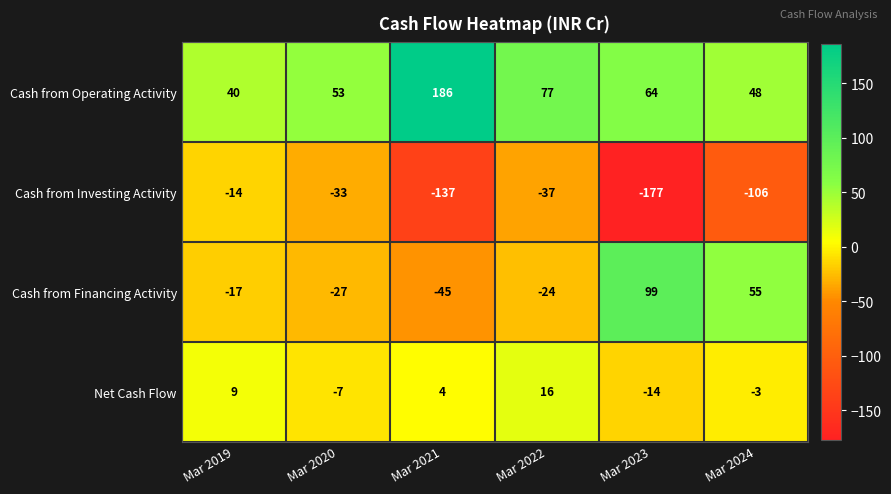

What is the difference between the maximum and minimum values in the Cash from Operating Activity series?

146